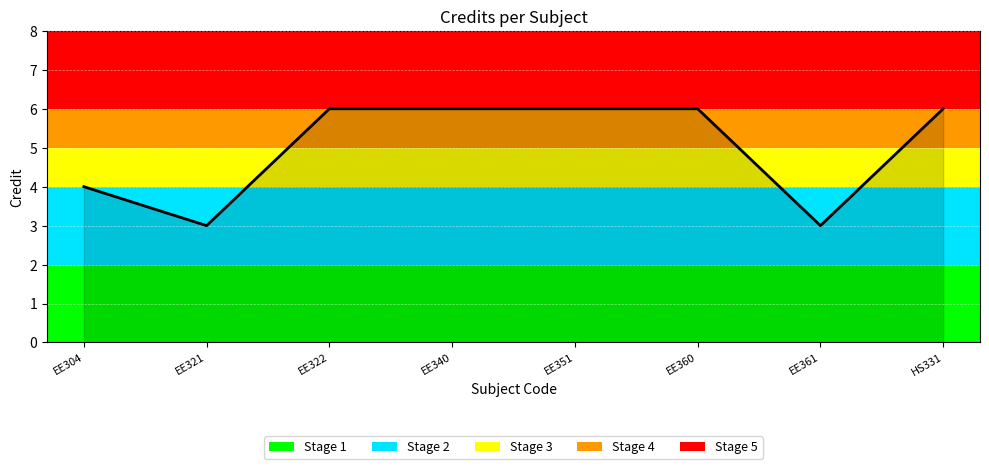

Approximately how many times larger is the value at EE321 compared to EE304?

0.8